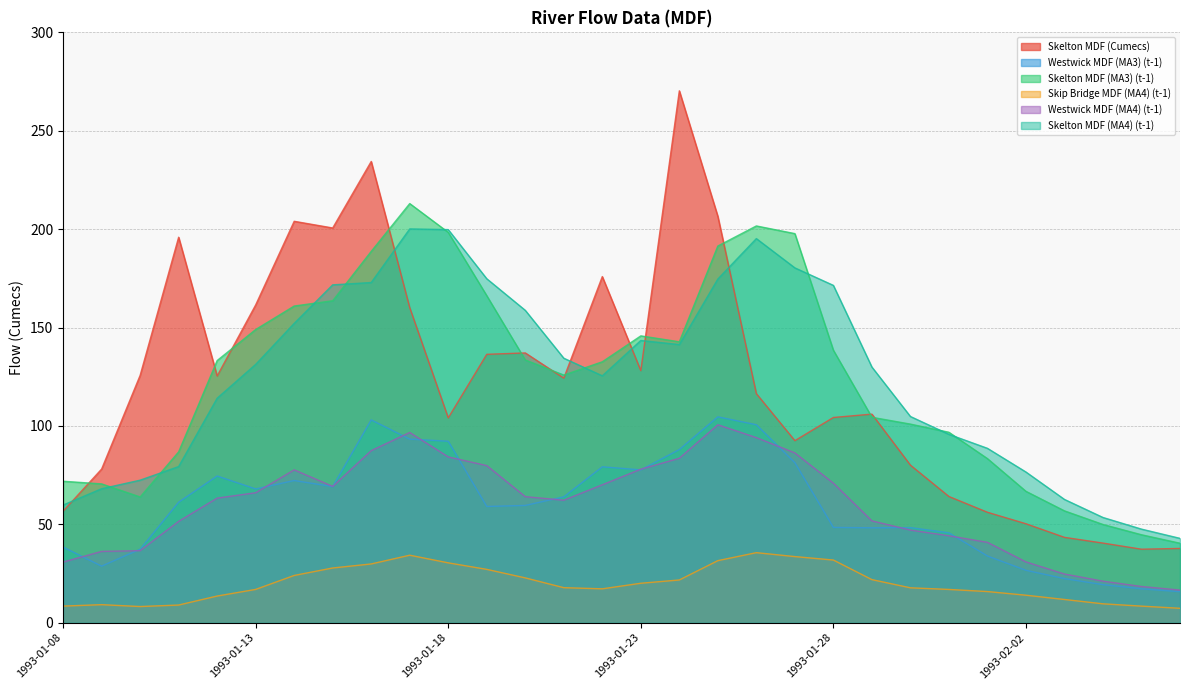

The Westwick MDF (MA4) (t-1) series shows 44.2 at 1993-01-31. True or false?

True